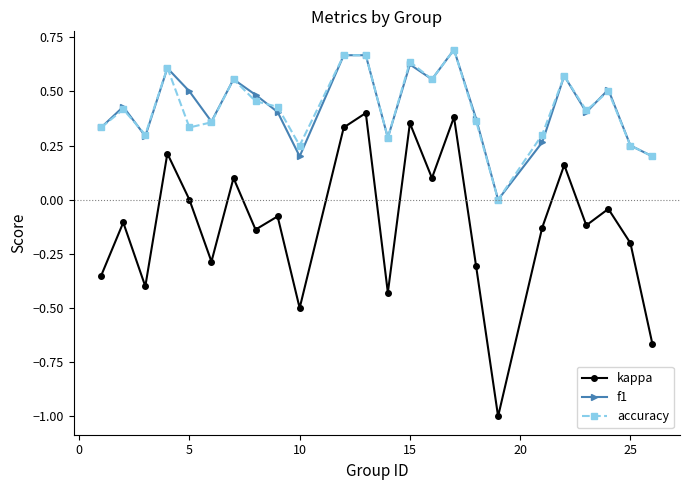

True or false: accuracy and kappa intersect in this chart.

False